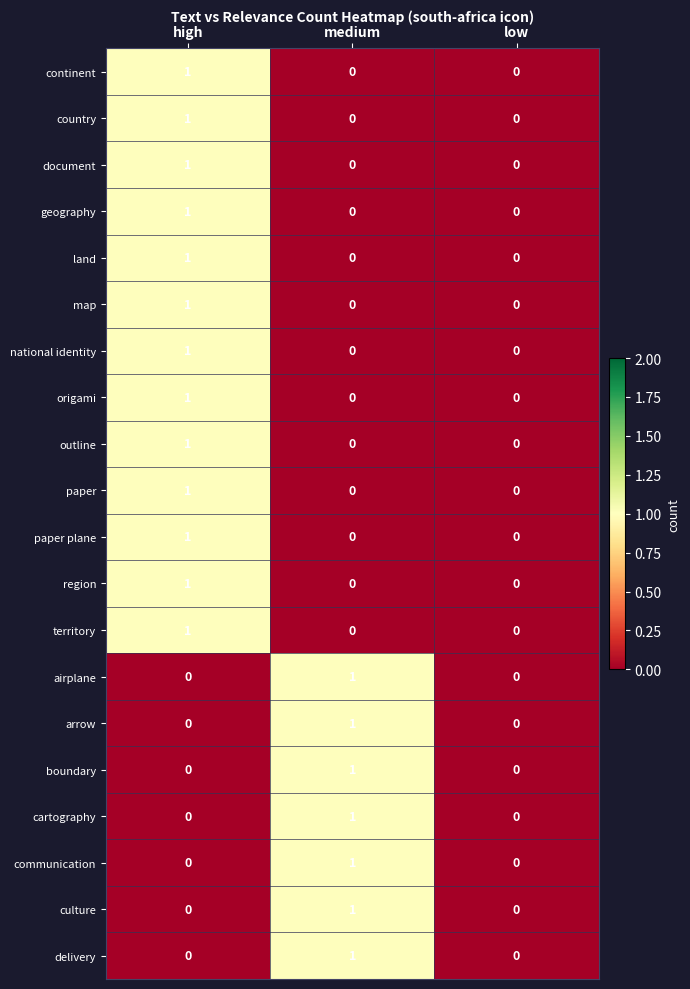

Is the value of outline at high greater than the value of territory at low?

Yes